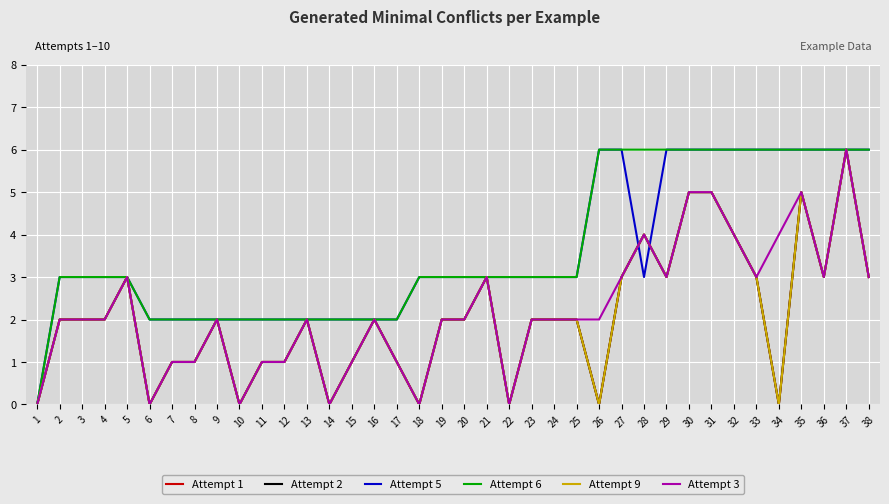

Does the chart have visible grid lines?

Yes